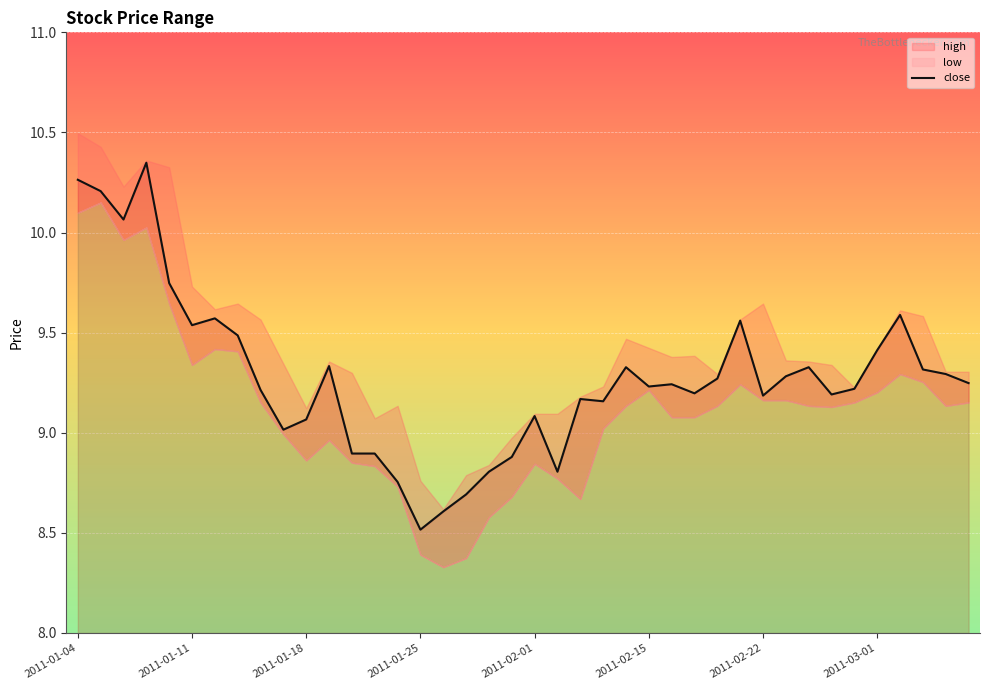

What is the maximum value shown in the chart?

10.3